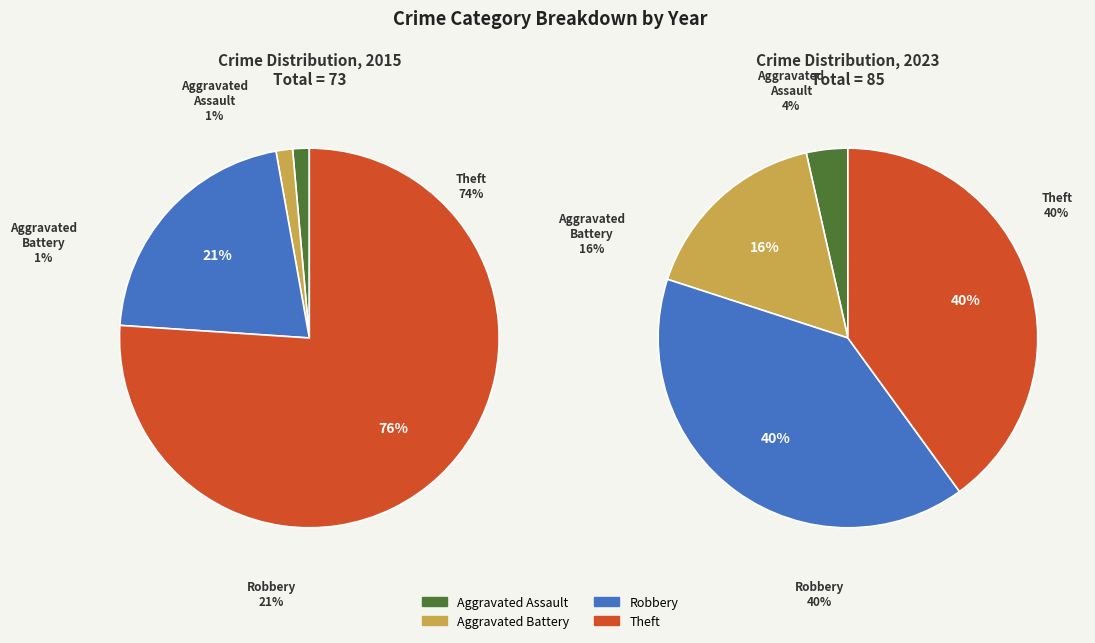

To the nearest percent, what is the difference between the largest and smallest slice percentages?

75%